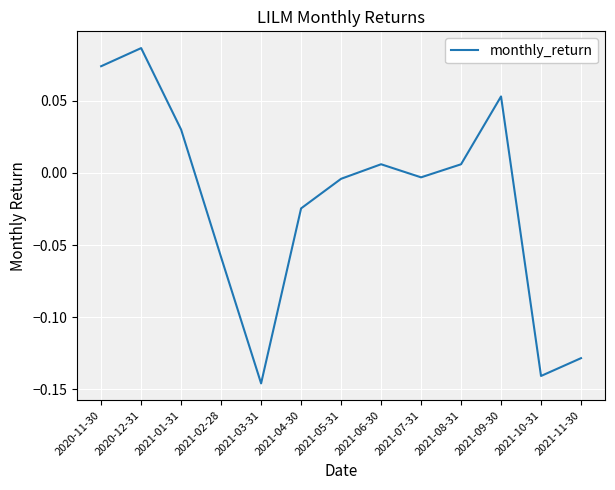

How many lines are shown in the chart?

1